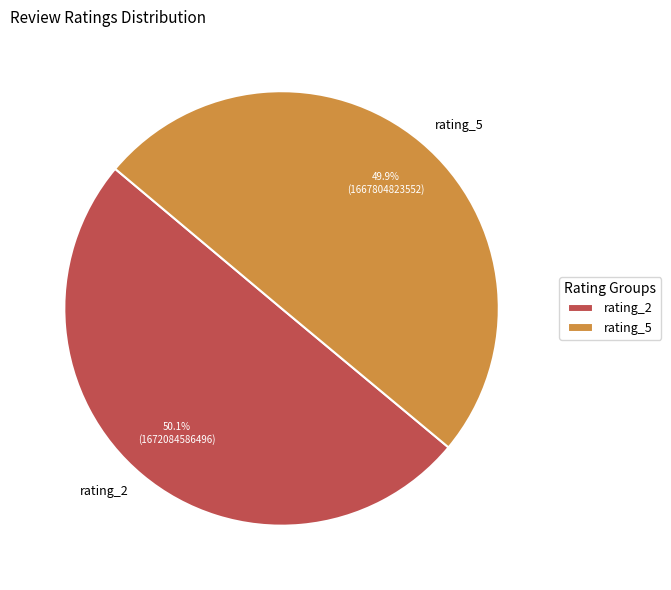

Do rating_2 and rating_5 together represent more than half of the pie?

Yes